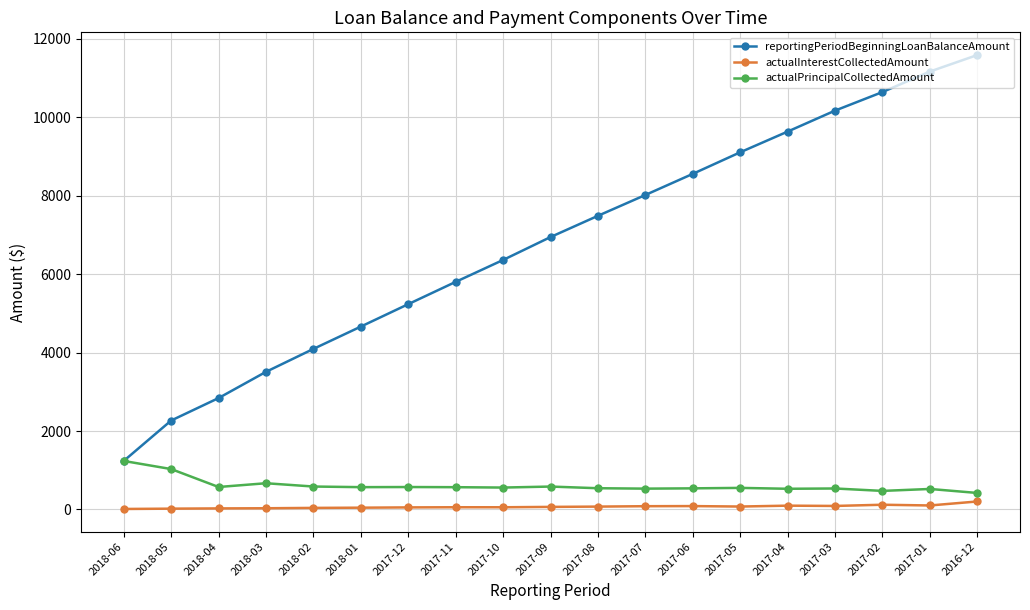

What is the label of the 17th point from the left?

2017-02